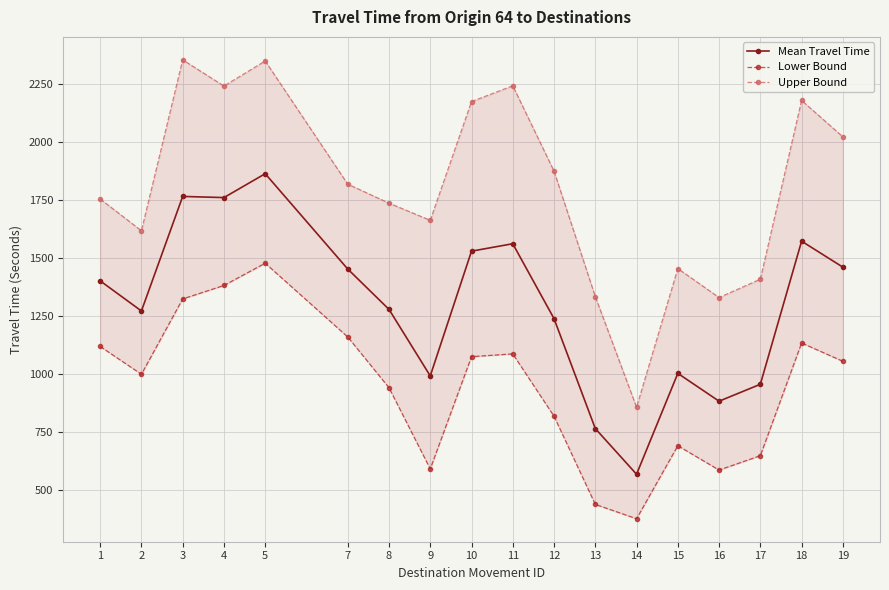

Between 13 and 17, which series saw the biggest shift?

Lower Bound